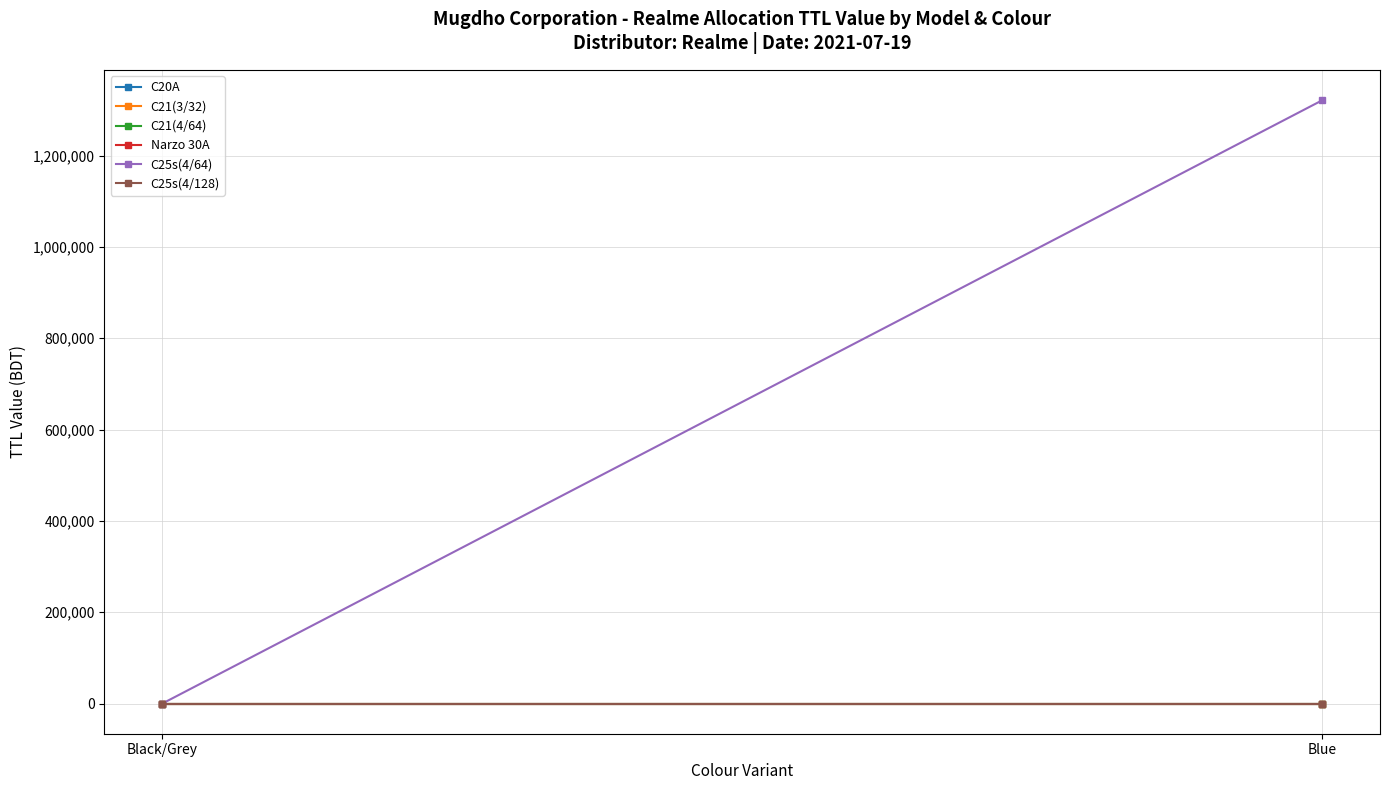

Reading right to left, list all the values displayed in this chart.

C20A: Blue=0	Black/Grey=0
C21(3/32): Blue=0	Black/Grey=0
C21(4/64): Blue=0	Black/Grey=0
Narzo 30A: Blue=0	Black/Grey=0
C25s(4/64): Blue=1321000	Black/Grey=0
C25s(4/128): Blue=0	Black/Grey=0